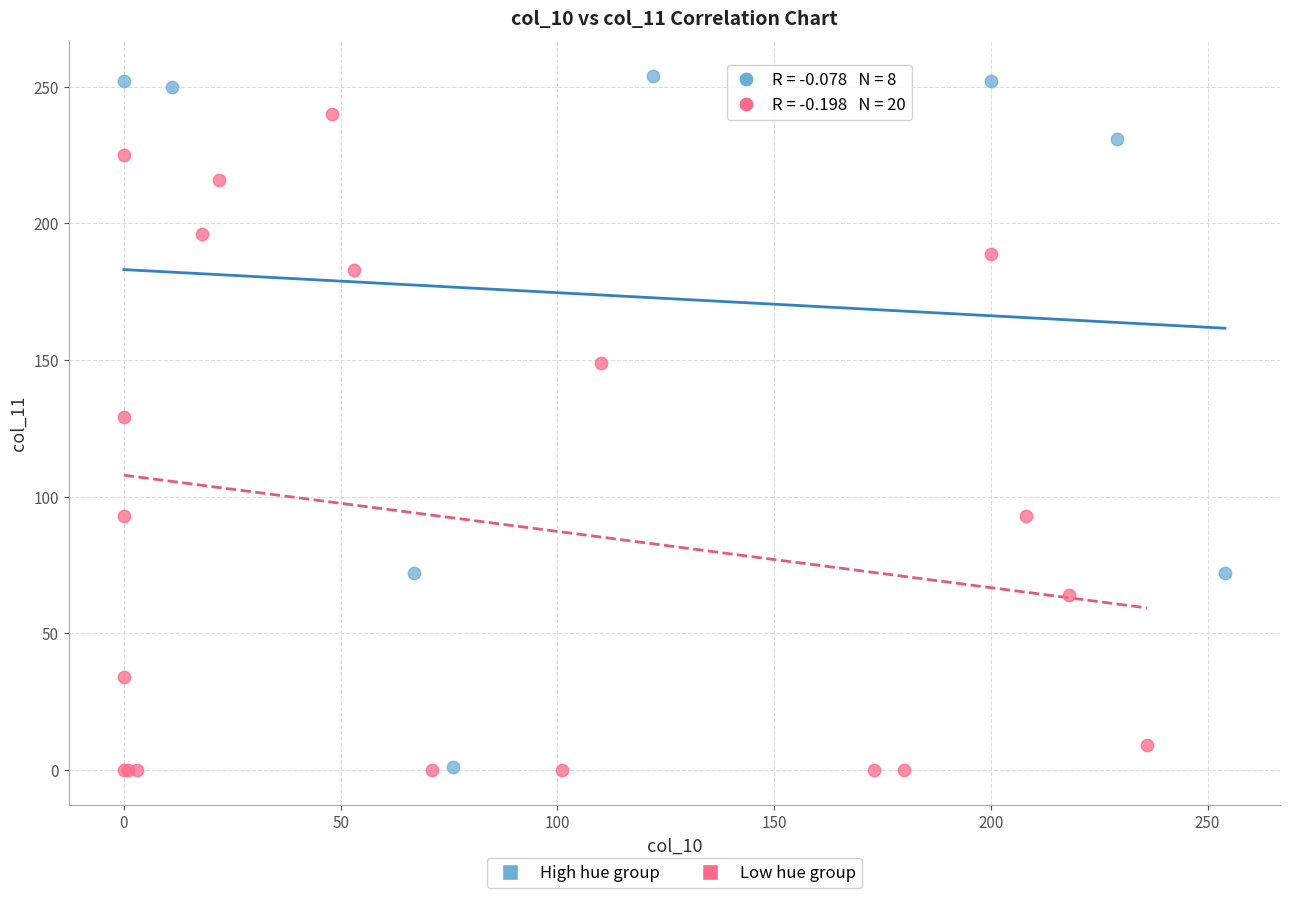

Which series contains the highest Y value?

High hue group